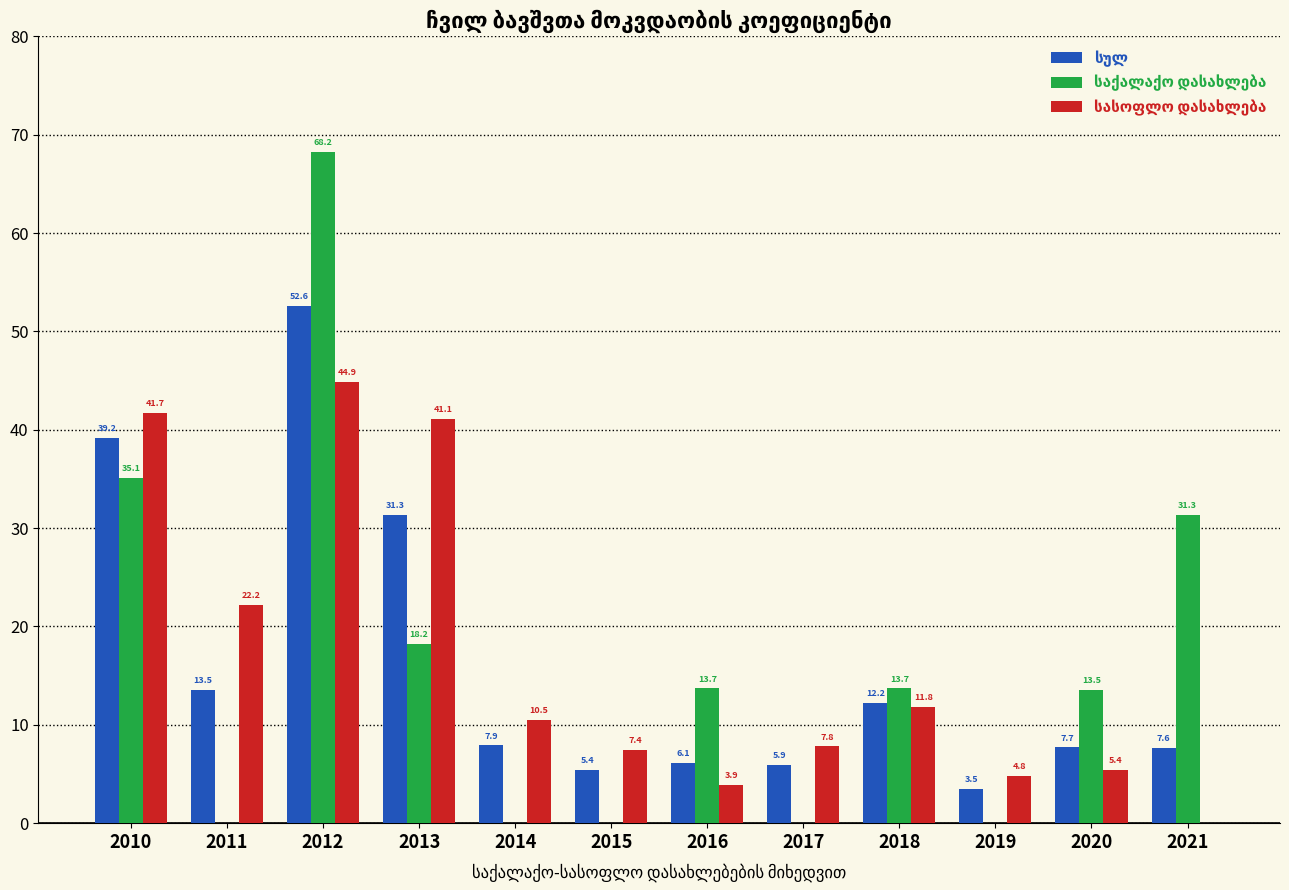

Does the chart contain stacked bars?

No